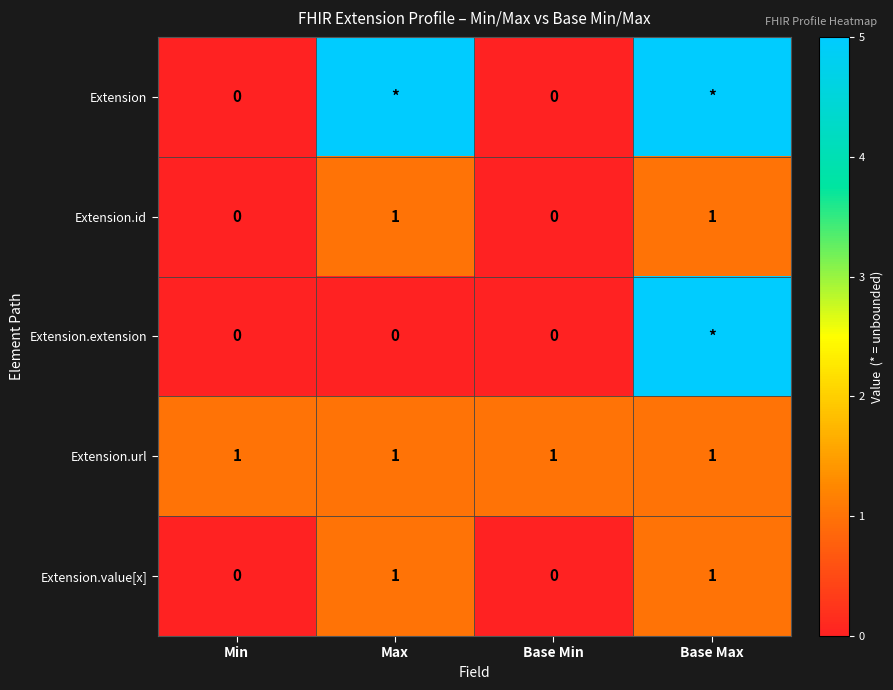

True or false: Extension.value[x] has a value of 1 at Base Max.

True